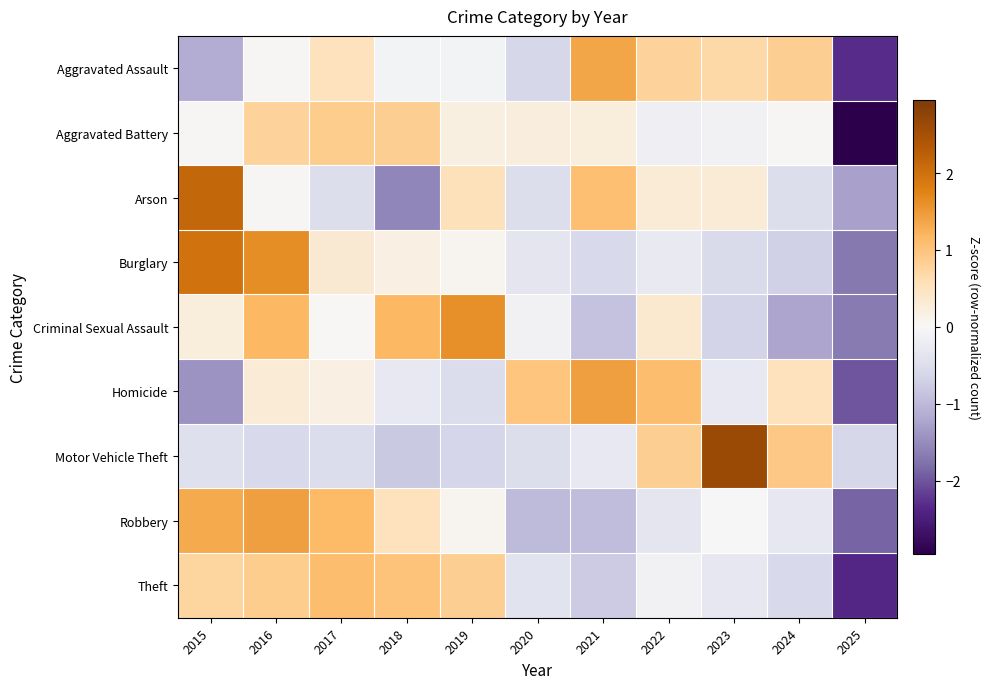

Rank the series at 2023 from lowest to highest value.

Criminal Sexual Assault, Burglary, Theft, Homicide, Aggravated Battery, Robbery, Arson, Aggravated Assault, Motor Vehicle Theft